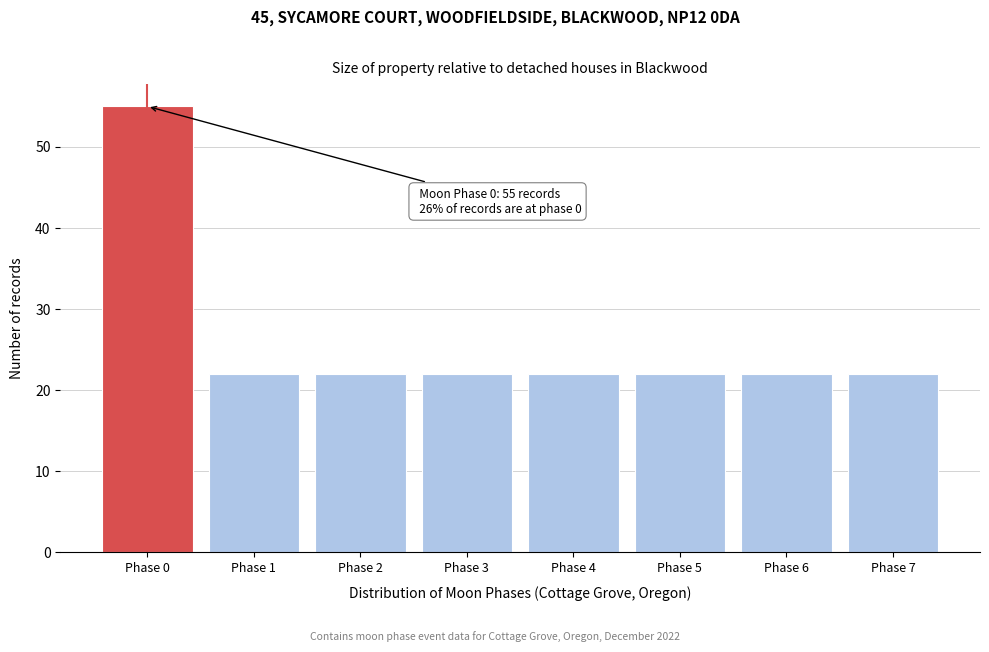

Reading left to right, what are all the values shown in this chart?

Phase 0=55	Phase 1=22	Phase 2=22	Phase 3=22	Phase 4=22	Phase 5=22	Phase 6=22	Phase 7=22